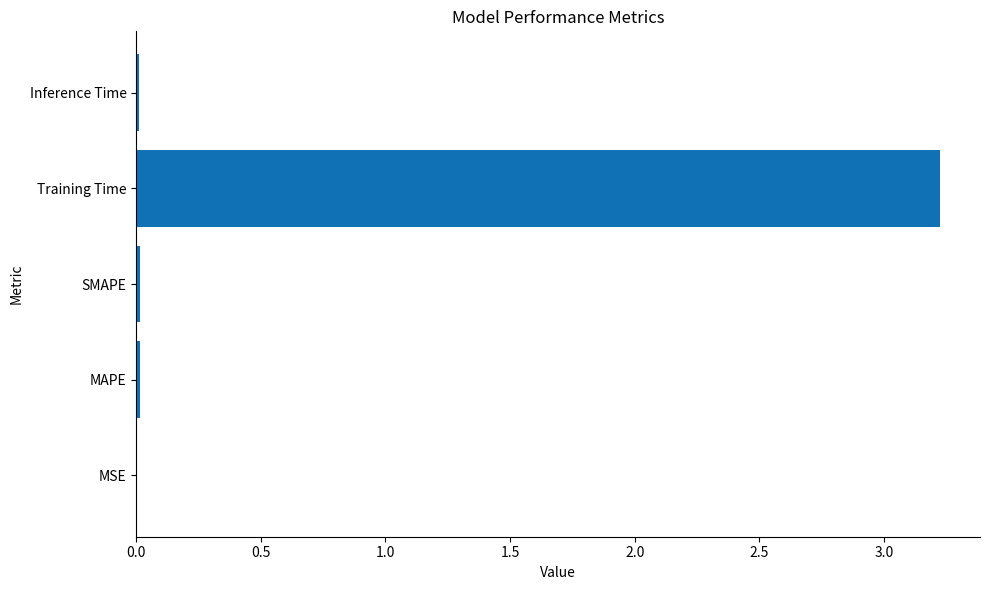

At which category does the chart reach its peak across all series?

Training Time